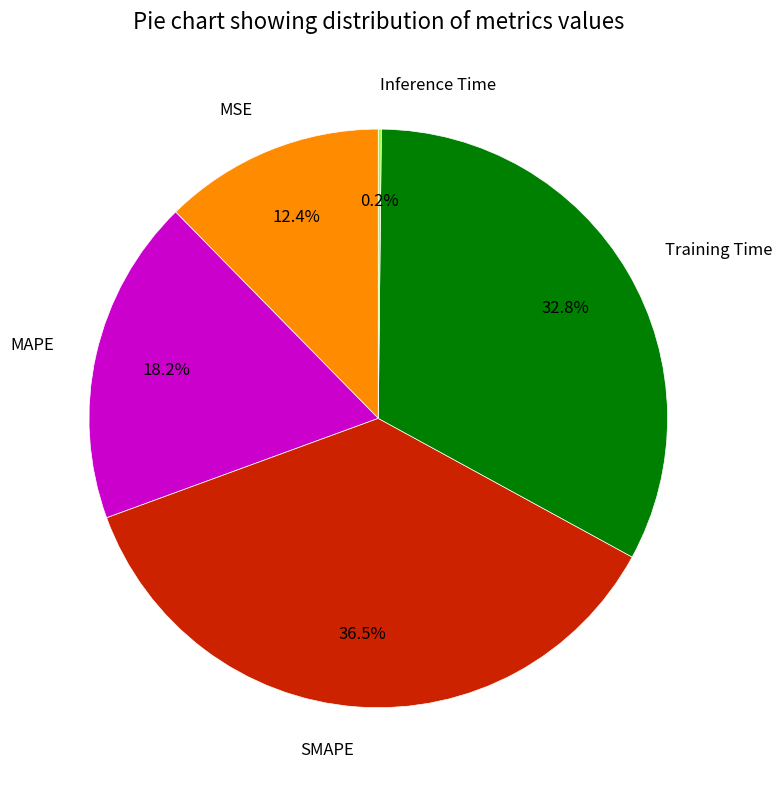

The Training Time slice represents 46% of the pie. True or false?

False